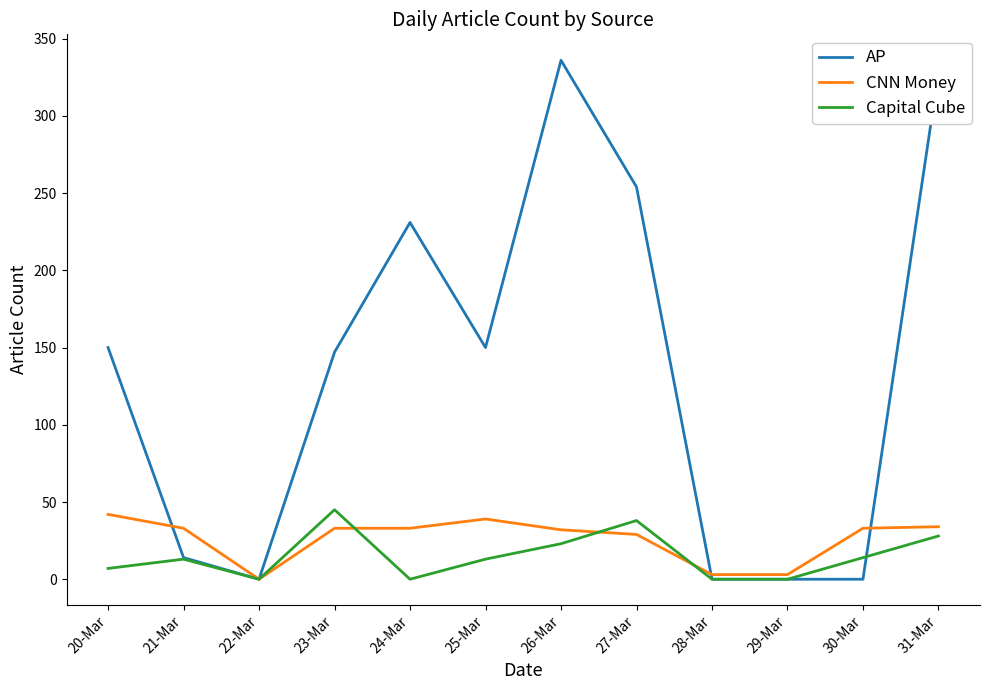

At which category does AP reach its first local valley?

22-Mar